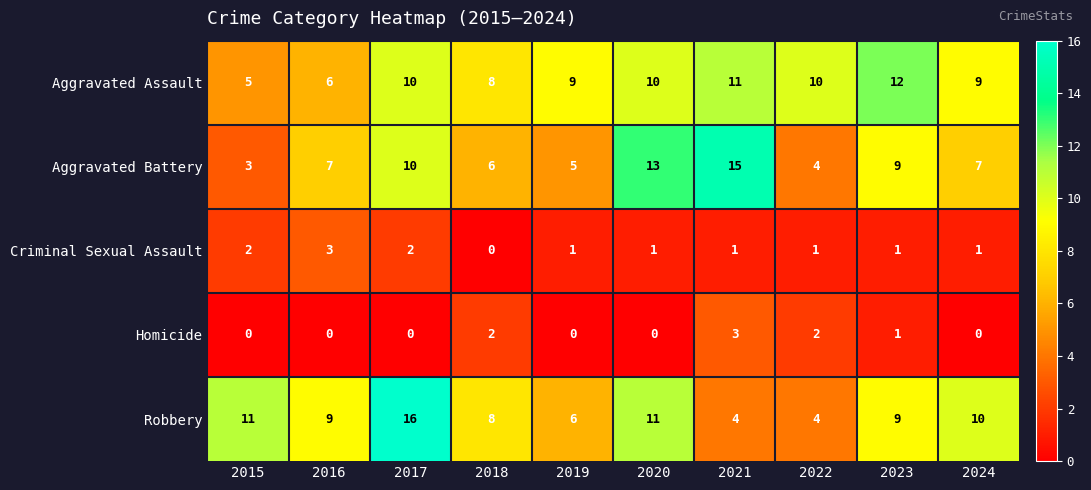

How many distinct data groups are displayed?

5